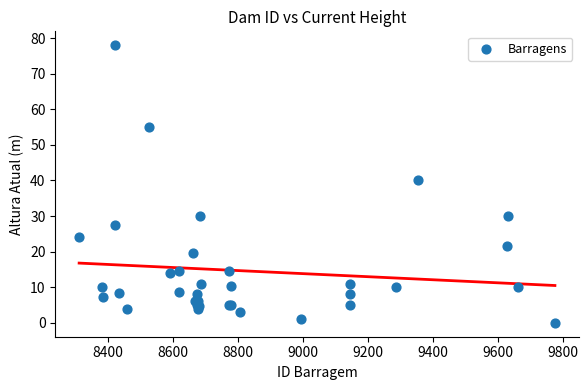

What Y value in the scatter plot is closest to 39?

40.0